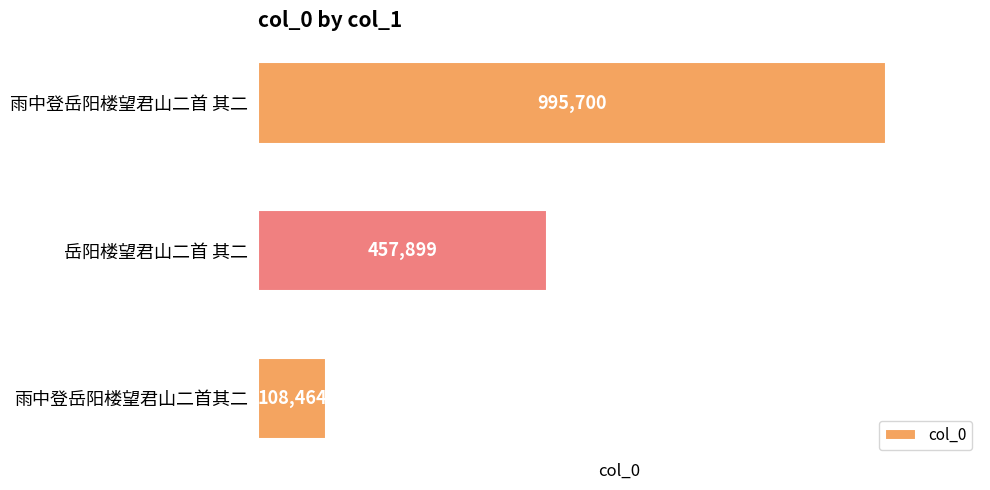

Reading top to bottom, list all the values displayed in this chart.

995700	457899	108464